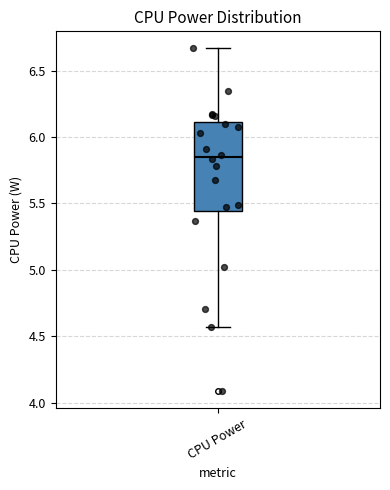

Where is the lower edge of the box for CPU Power on the y-axis? The values are not printed on the chart, so give them approximately, as read against the axis.

5.45